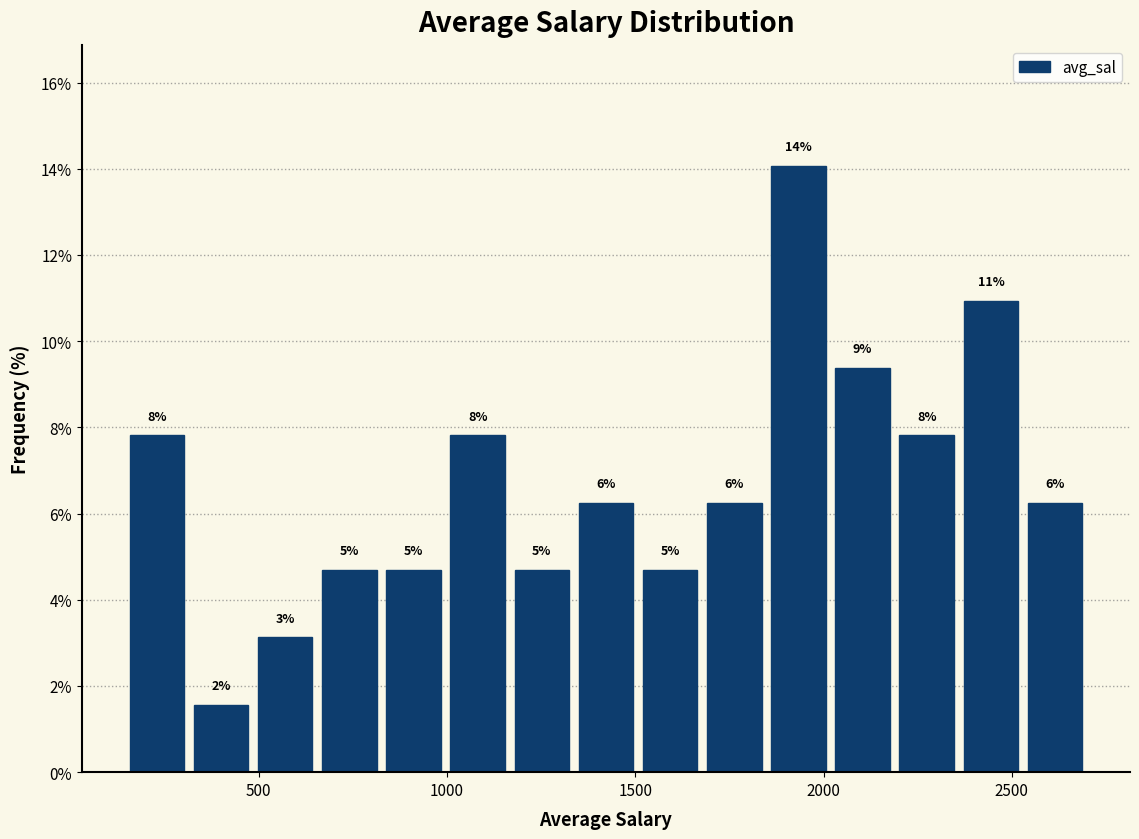

Read against the x-axis, roughly where is the centre of the tallest bar?

1950